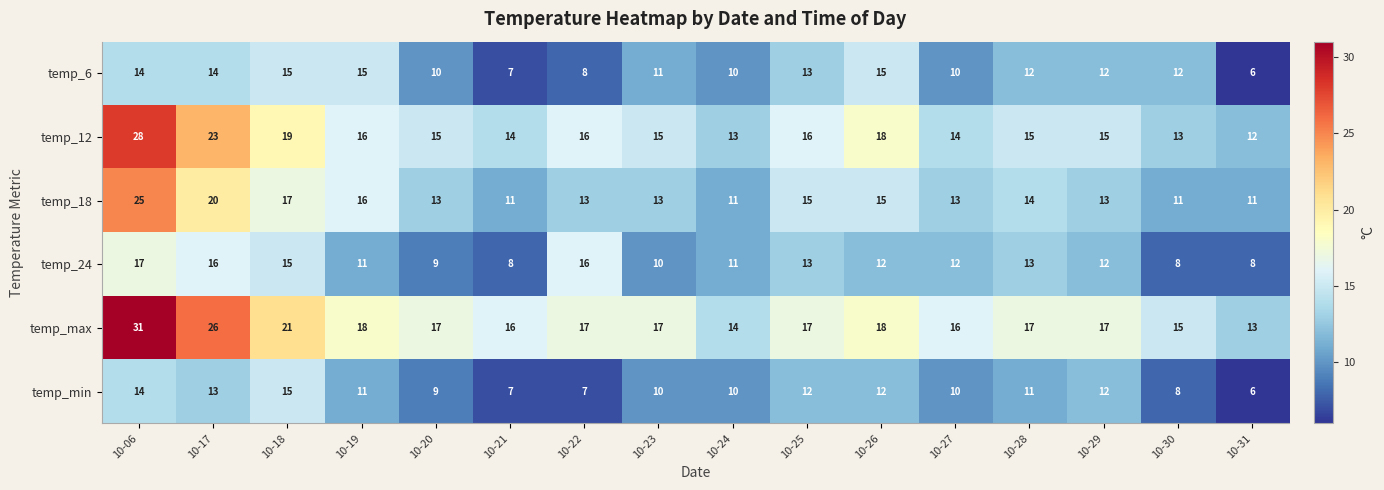

At which category is the sum across all series the highest?

10-06